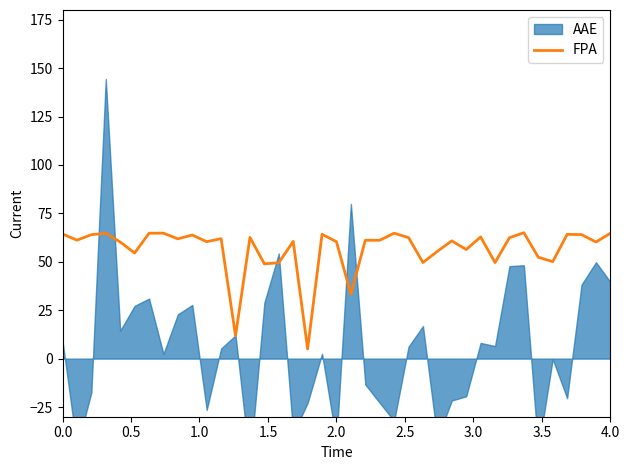

What is the minimum value for FPA?

5.0